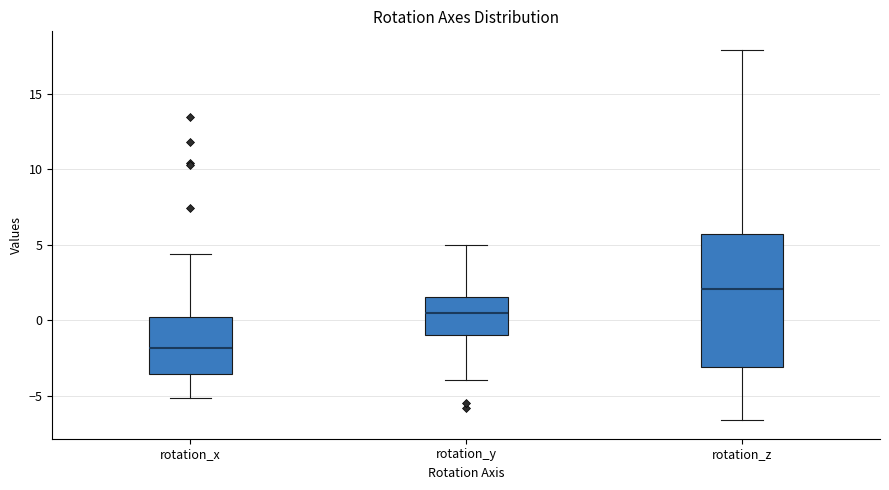

Which box has the lowest median line?

rotation_x